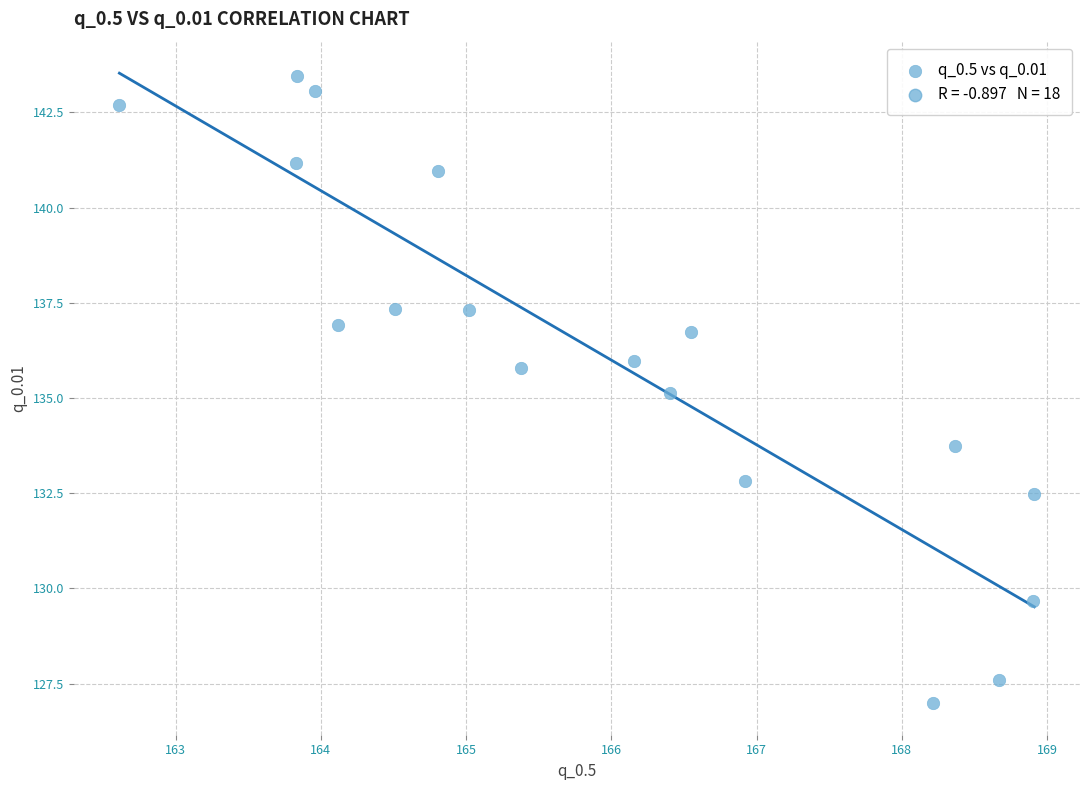

What is the range of Y values (max minus min)?

16.5